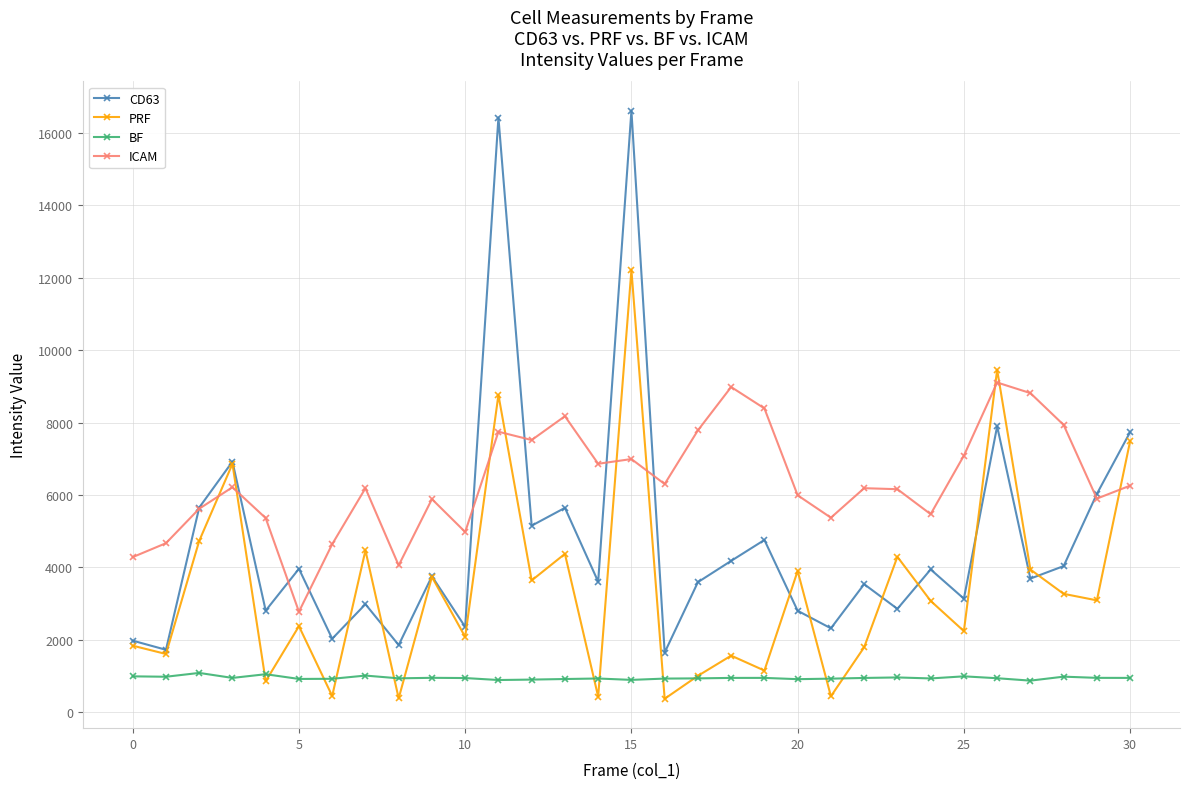

What is the minimum value for ICAM?

2777.3